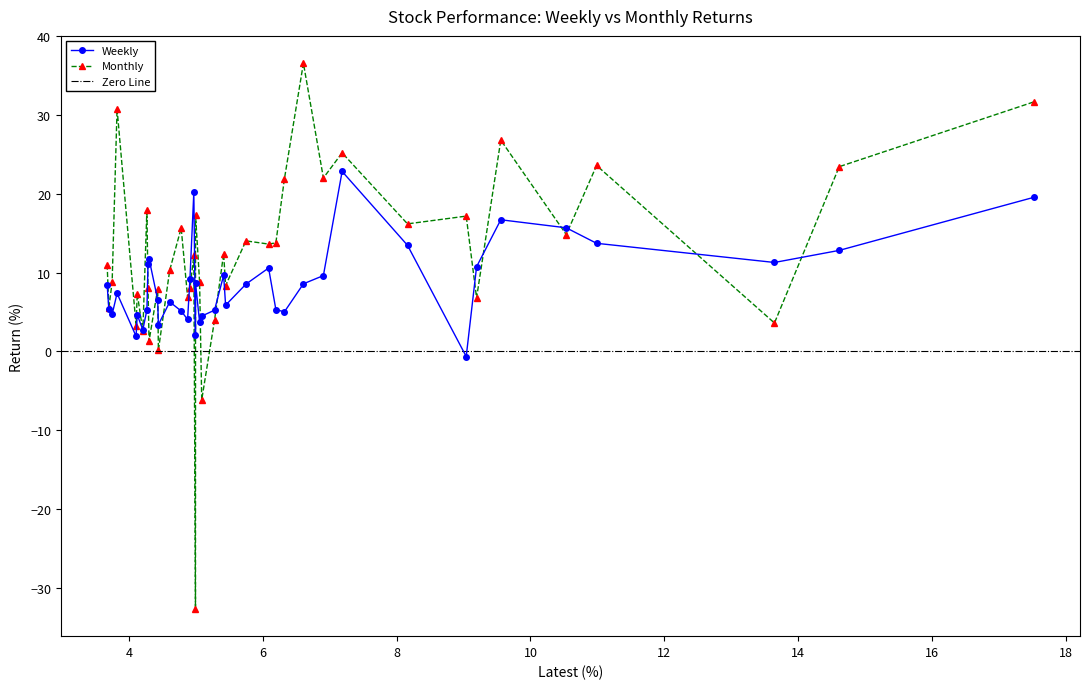

The value of Monthly at THANGAMAYL is 7.9. True or false?

True